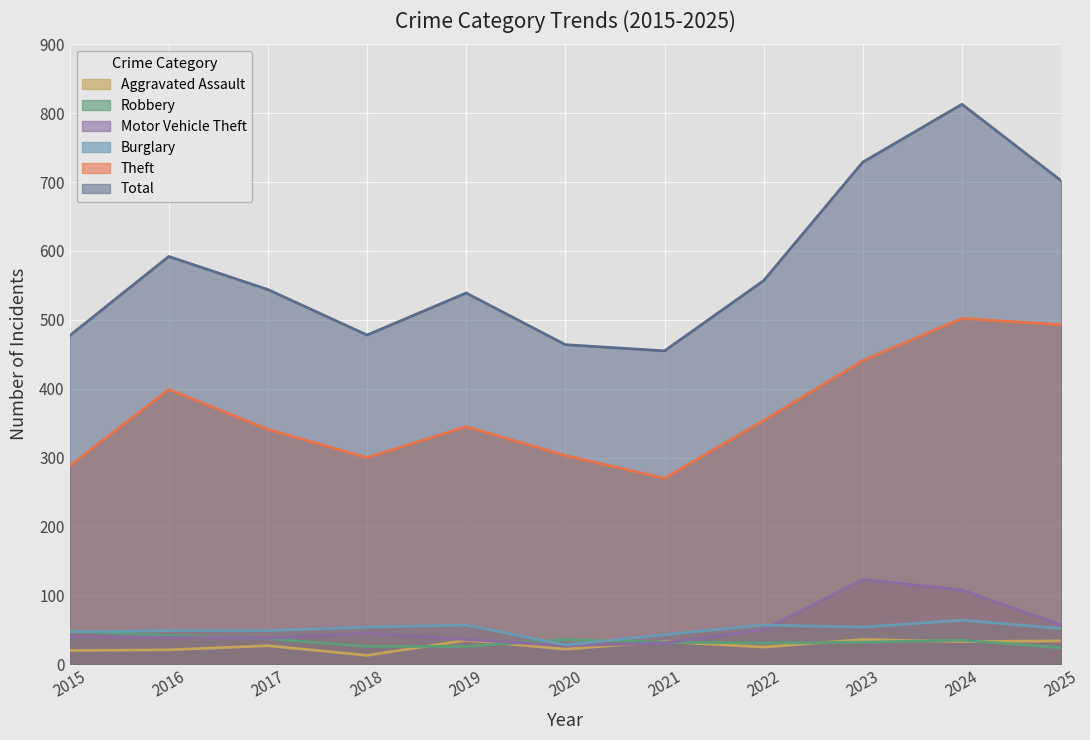

At which category is the sum across all series the highest?

2024